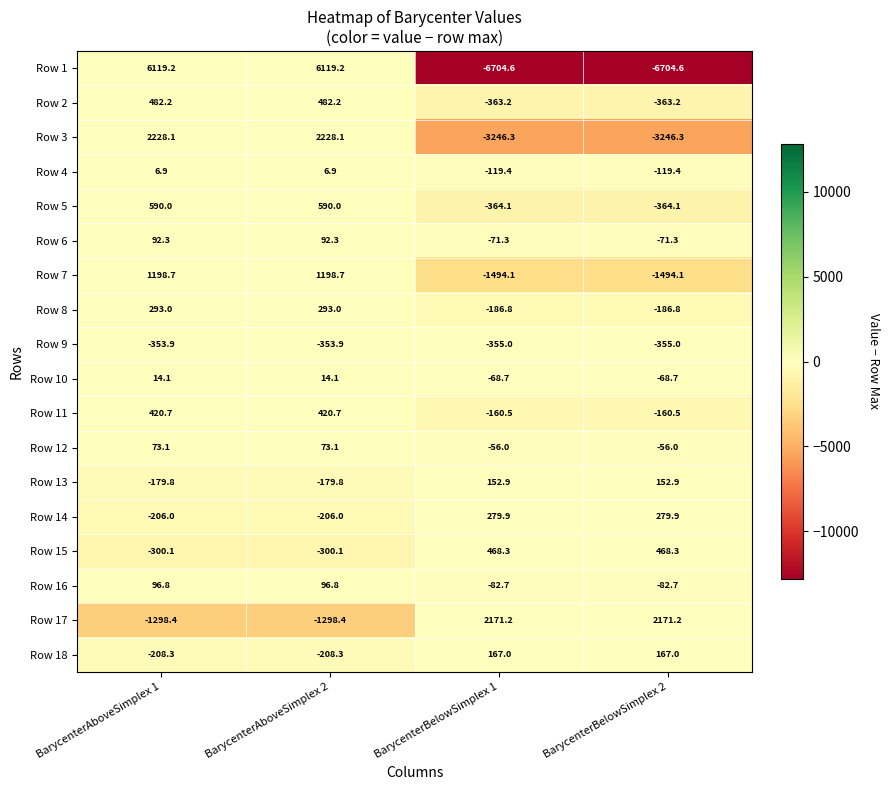

What value does the Row 8 series have at BarycenterBelowSimplex 1?

-186.8